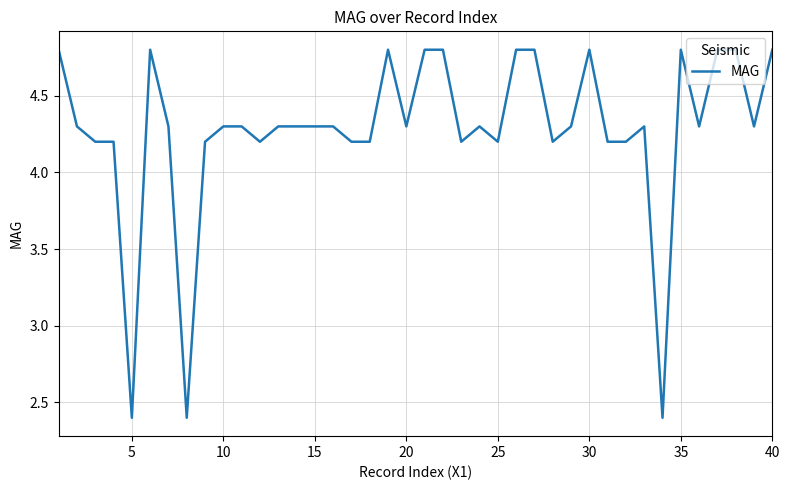

What is the greatest value displayed?

4.8